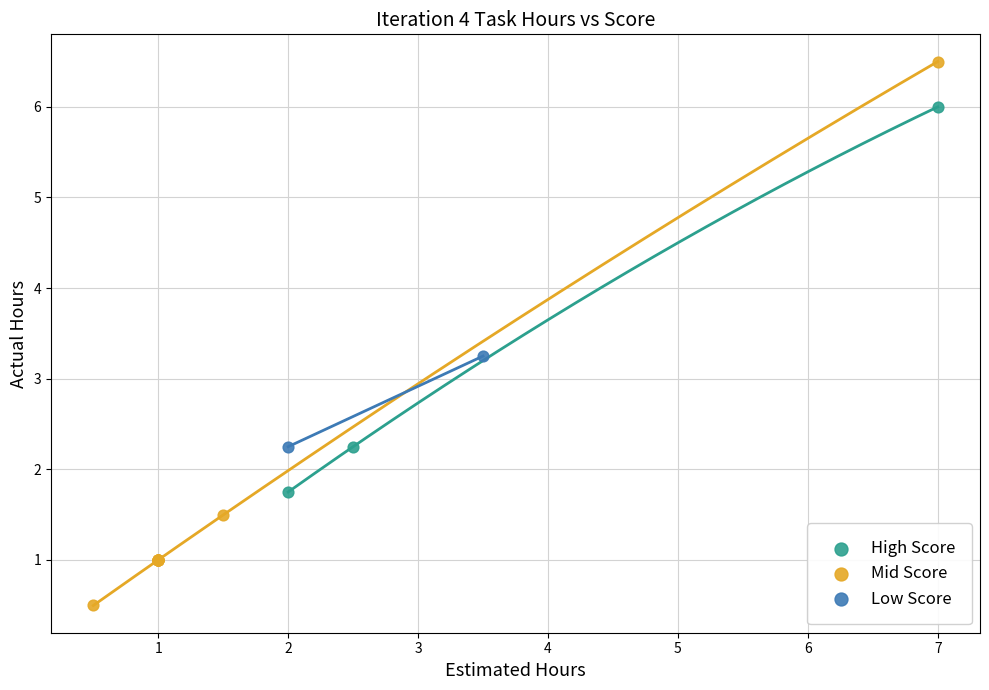

What are all the series names shown in the legend?

High Score, Mid Score, Low Score